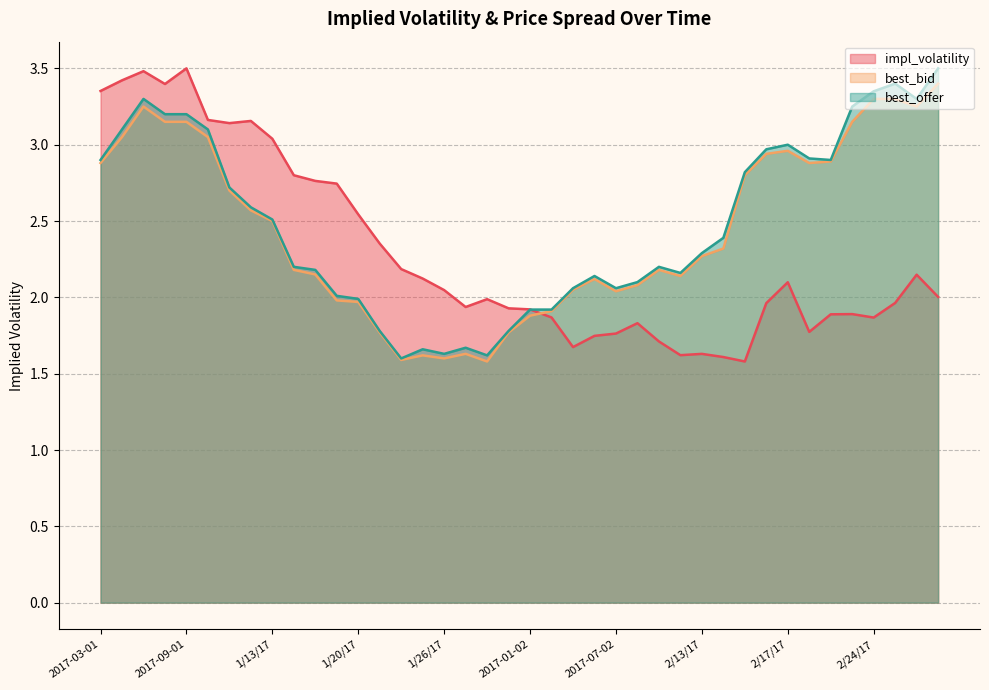

What is the difference between the second highest and minimum values in the best_offer series?

1.8